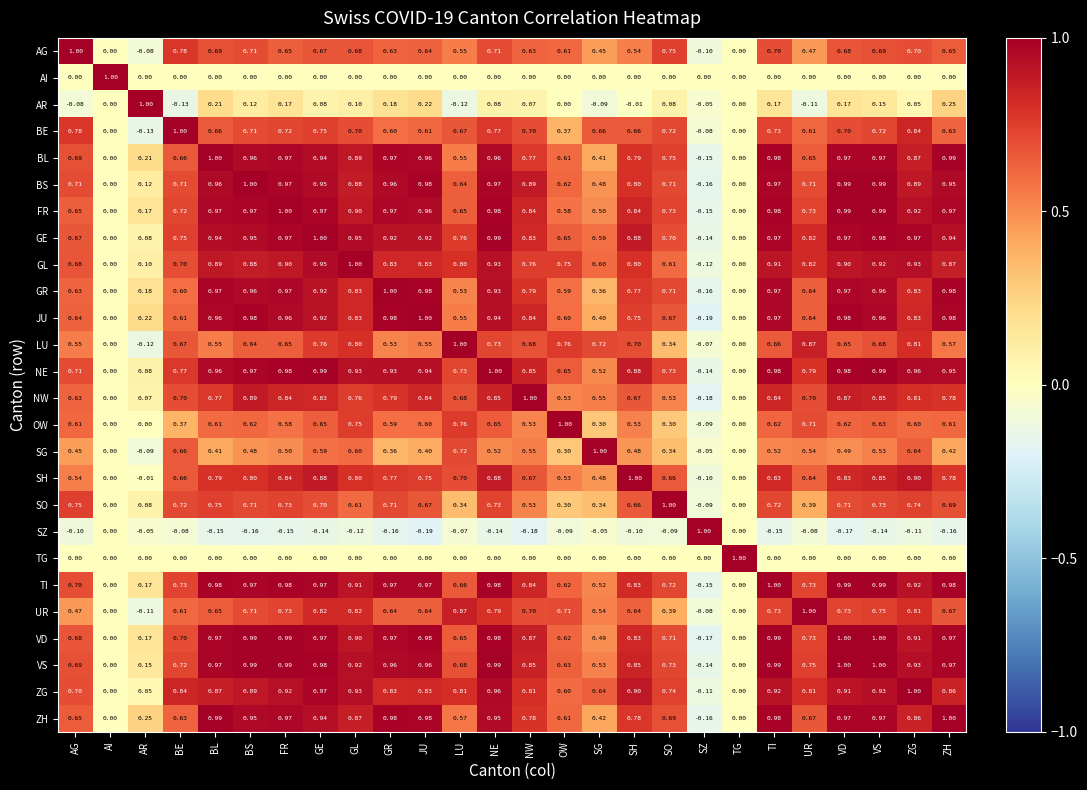

Which category has the lowest value in the AG series?

SZ